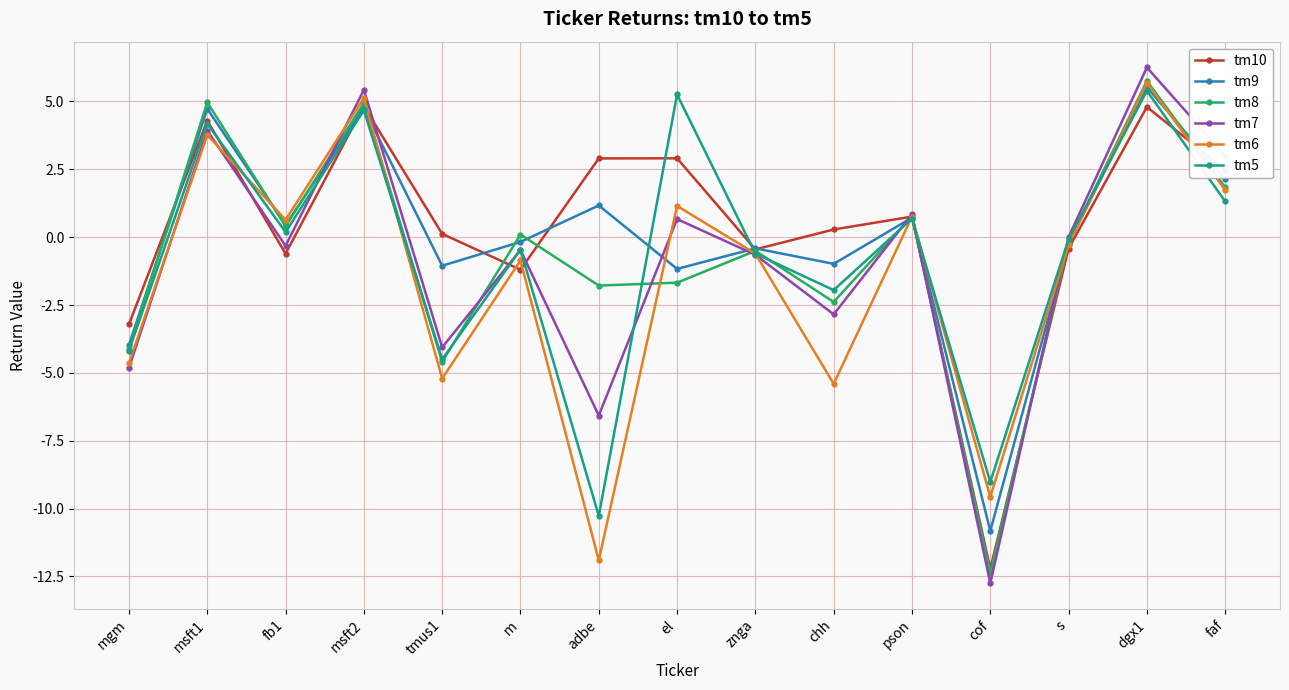

What is the difference between the second highest and second lowest values in the tm9 series?

8.7